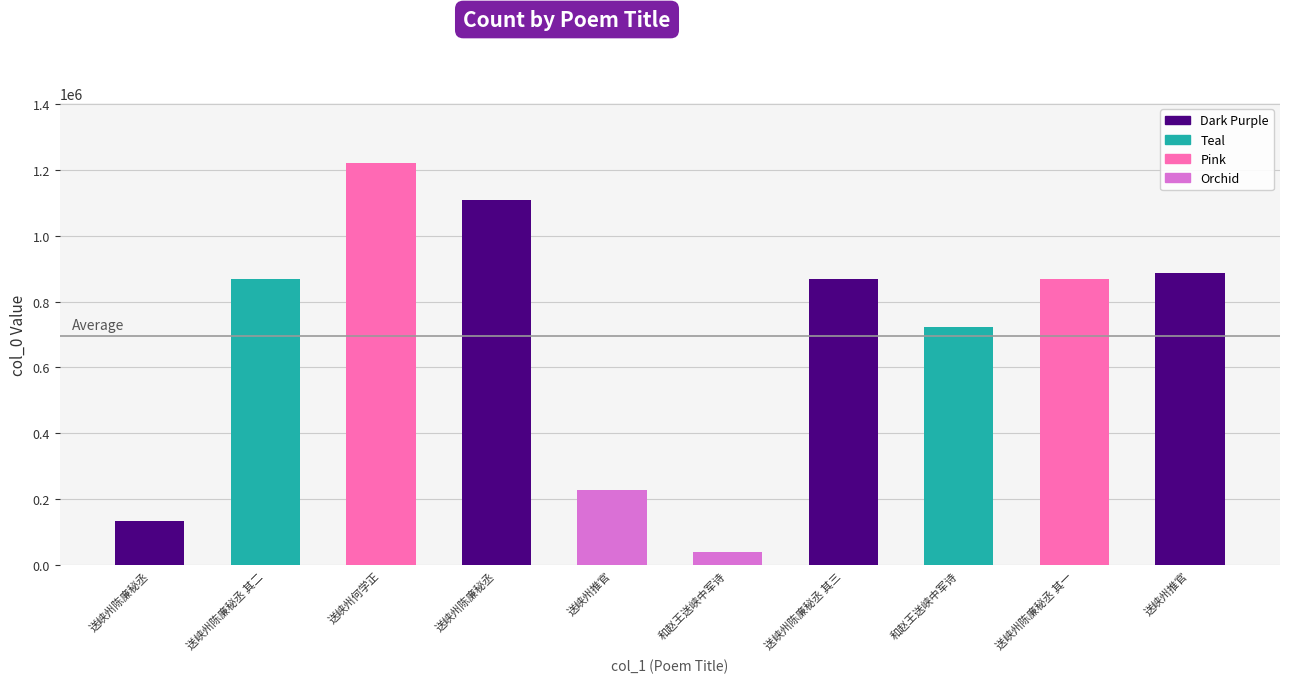

What is the value of the 3rd bar from the left?

1219264